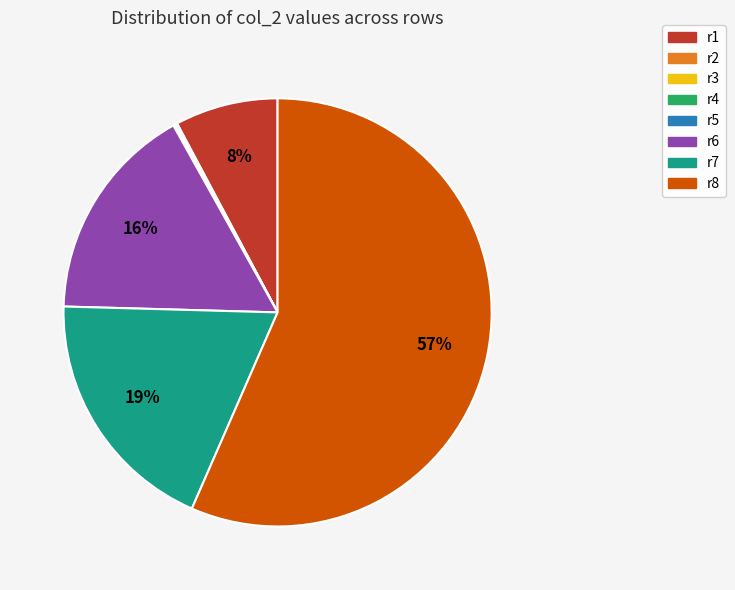

Which slice is the largest?

r8